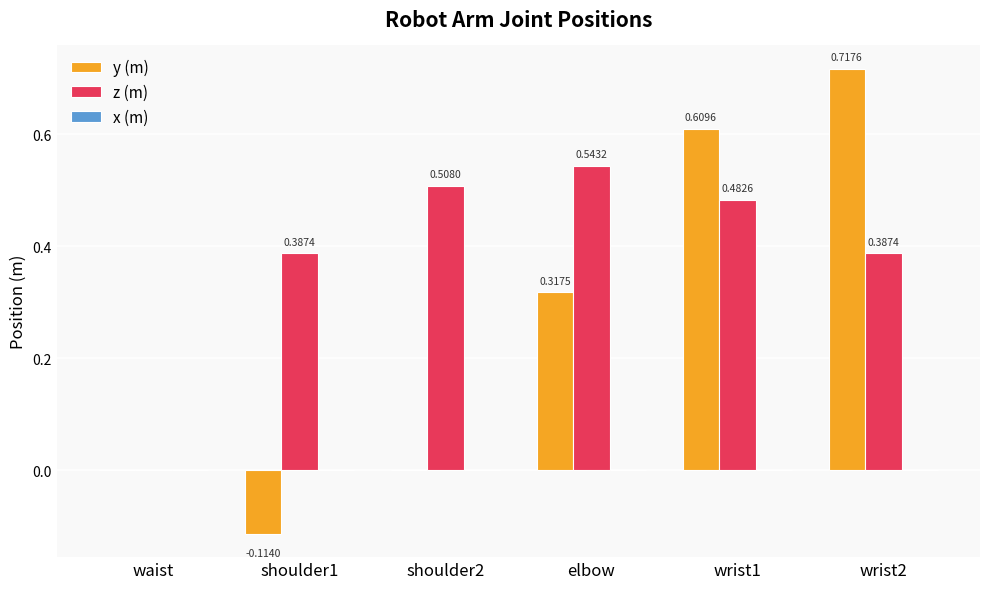

At which label is z (m) closest to 0?

waist